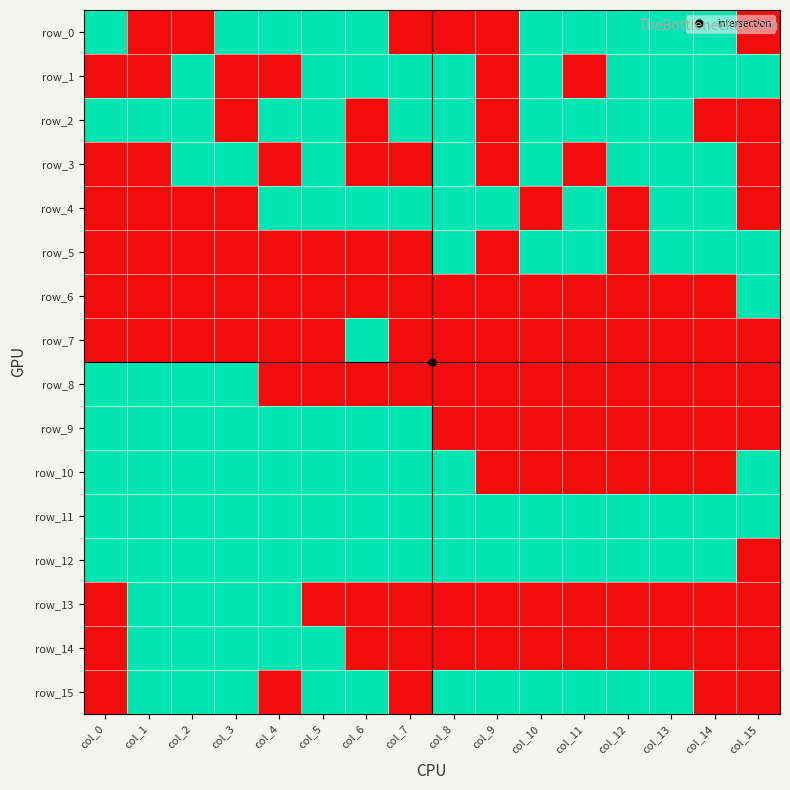

What is the maximum value for row_10?

1